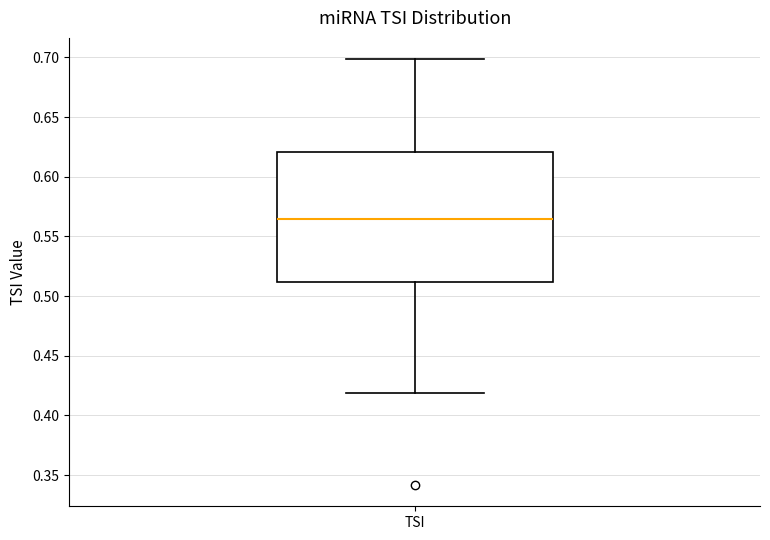

Transcribe this box plot: give where the median line is, the range the box spans, and where the two whiskers end, as read against the y-axis. The values are not printed on the chart, so give them approximately, as read against the axis.

median 0.565, box 0.510 to 0.620, whiskers 0.420 to 0.700